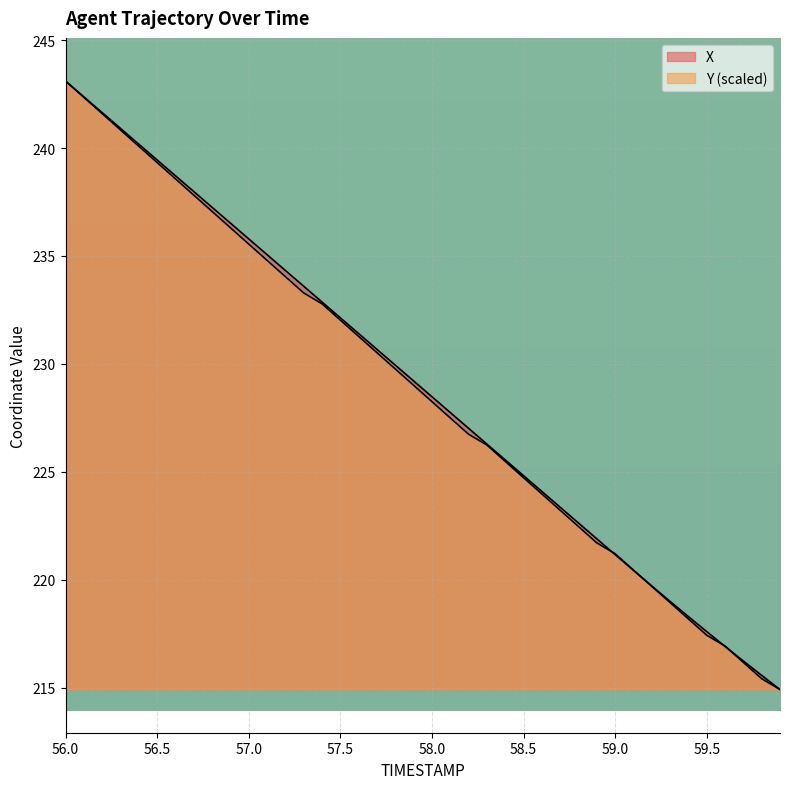

What is the greatest value displayed?

243.1